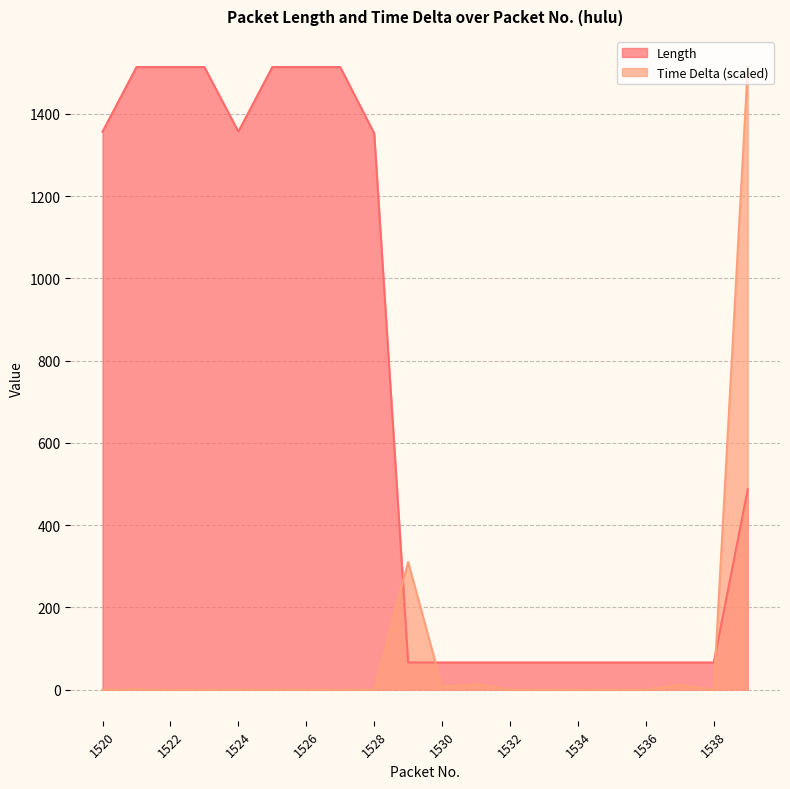

At how many categories does at least one series exceed 37?

20